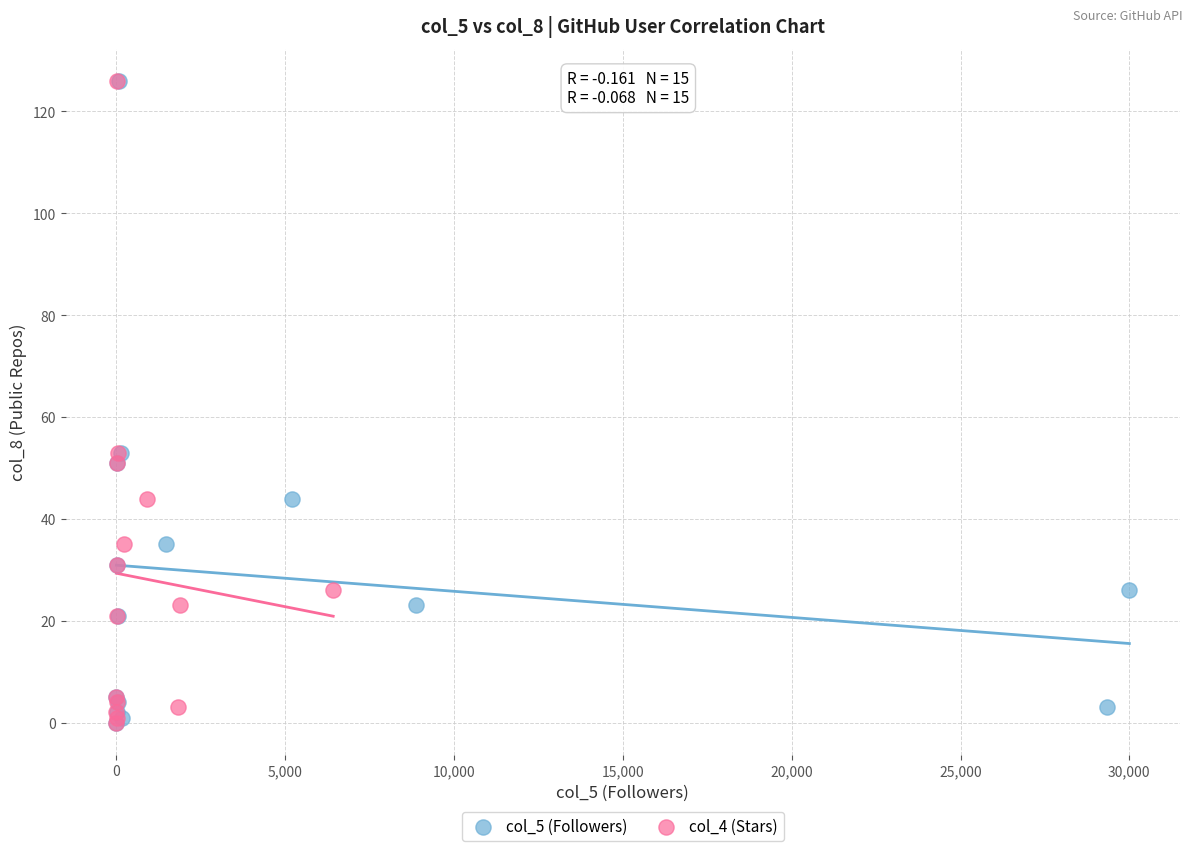

What are all the series names shown in the legend?

col_5 (Followers), col_4 (Stars)